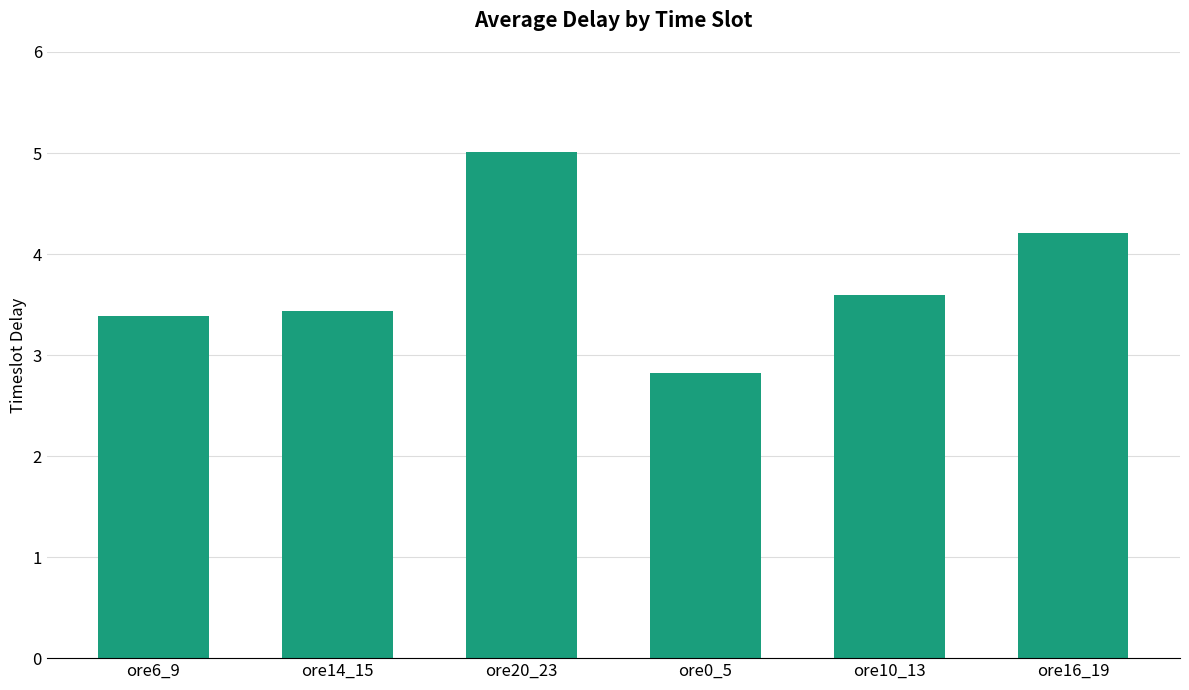

The chart shows a value of 5.0 at ore20_23. True or false?

True